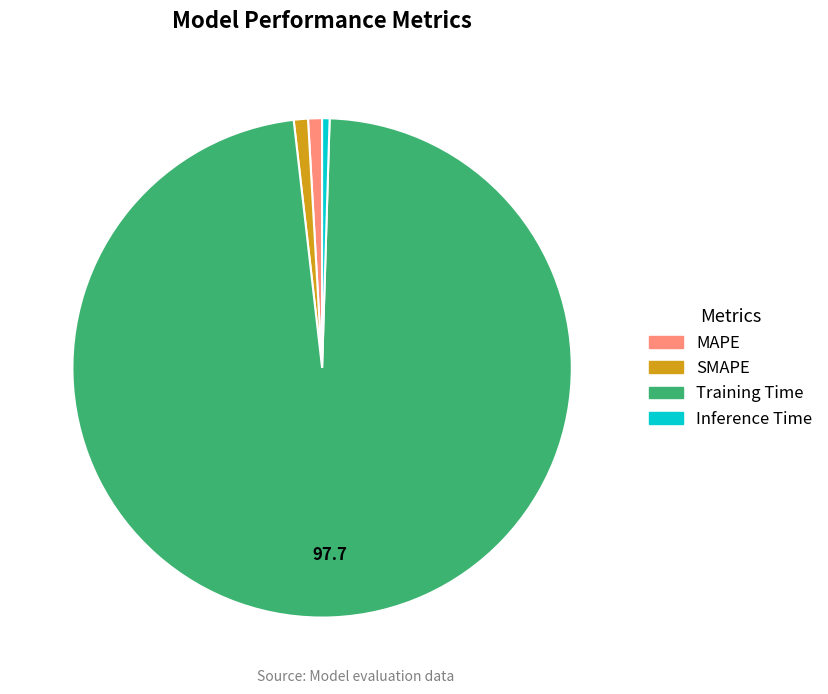

Between SMAPE and Training Time, which is larger?

Training Time